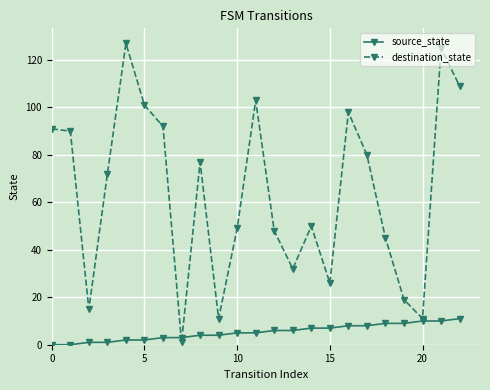

What is the maximum value for destination_state?

127